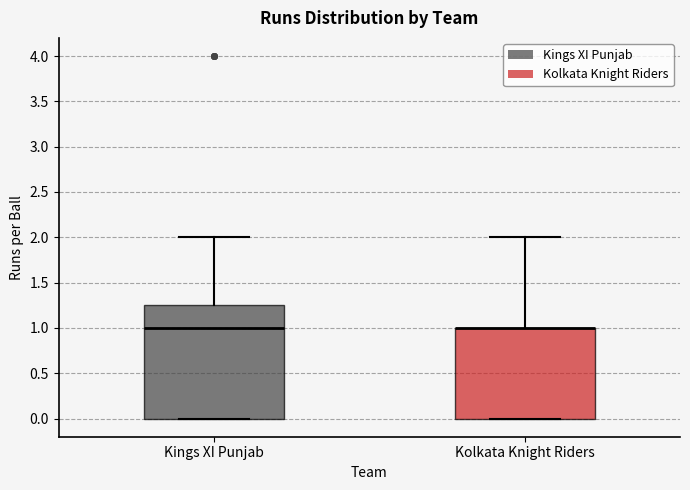

Reading left to right, transcribe this box plot: for each box, give where its median line is, the range the box spans, and where its two whiskers end, as read against the y-axis. The values are not printed on the chart, so give them approximately, as read against the axis.

Kings XI Punjab: median 1.00, box 0.00 to 1.25, whiskers 0.00 to 2.00
Kolkata Knight Riders: median 1.00 (drawn on the box's upper edge), box 0.00 to 1.00, whiskers 0.00 to 2.00